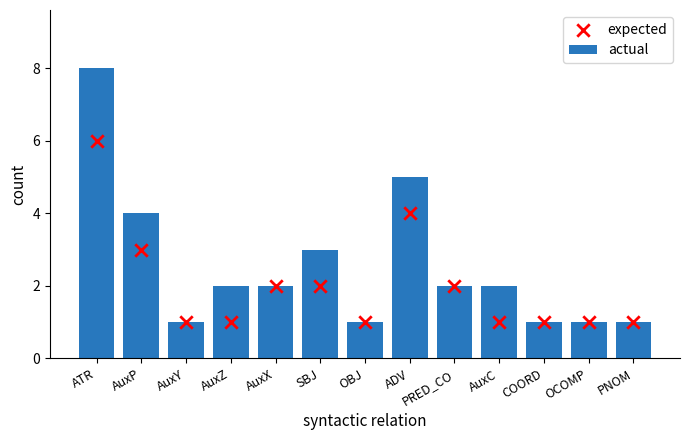

Which series contains the lowest Y value?

actual